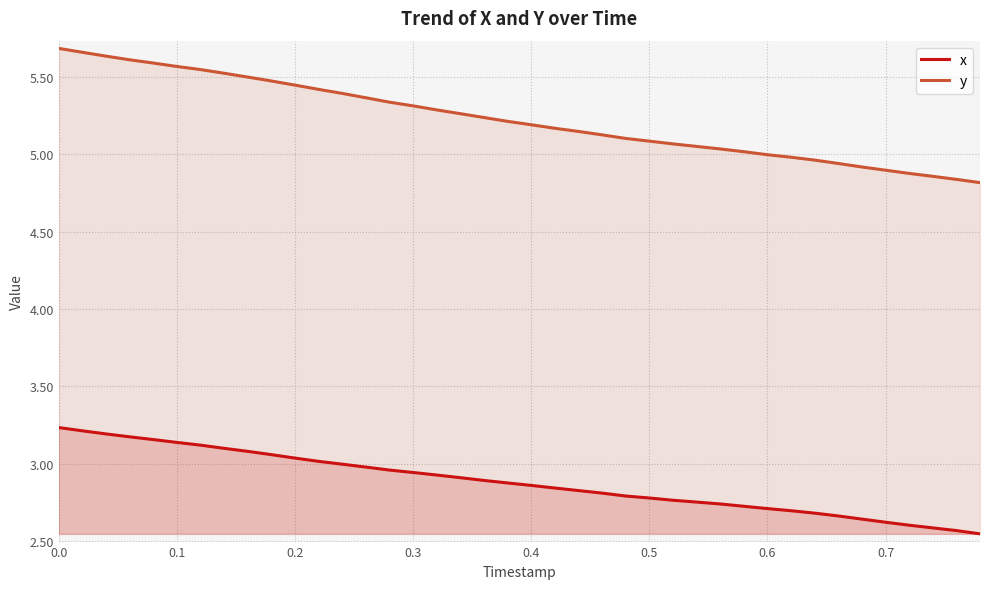

Which series has the largest range (max minus min)?

y